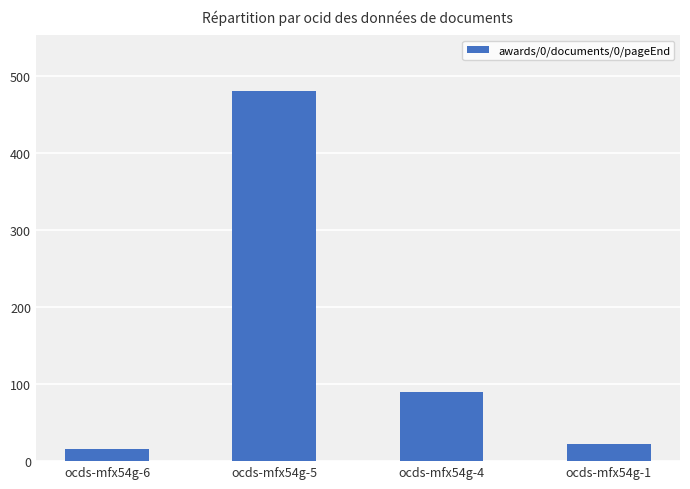

Is it true that the value at ocds-mfx54g-1 is 22?

True